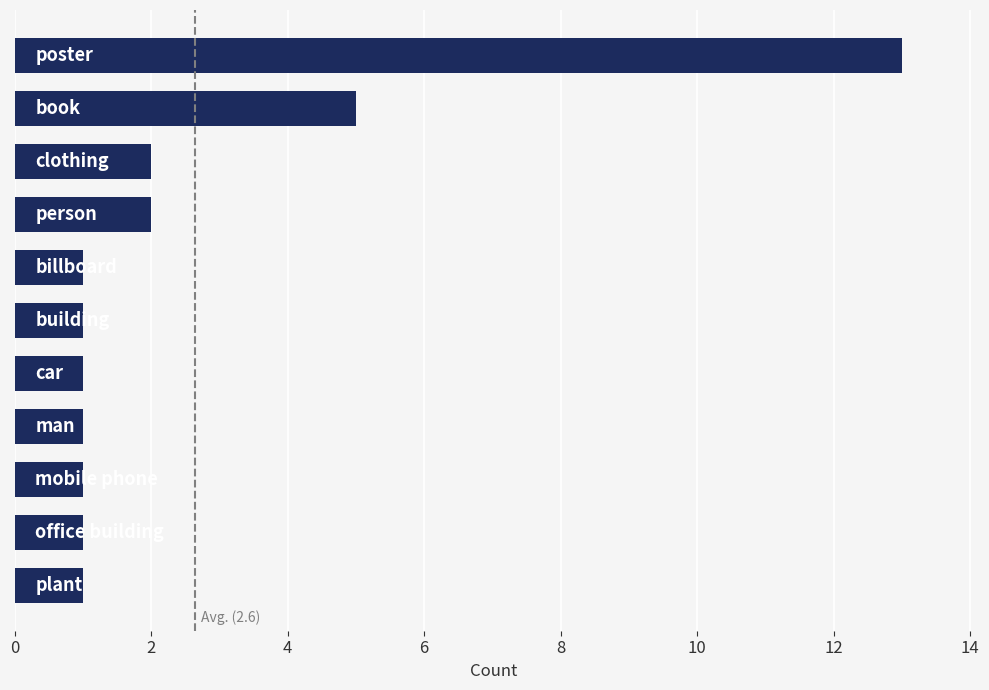

How many categories are shown in the chart?

11